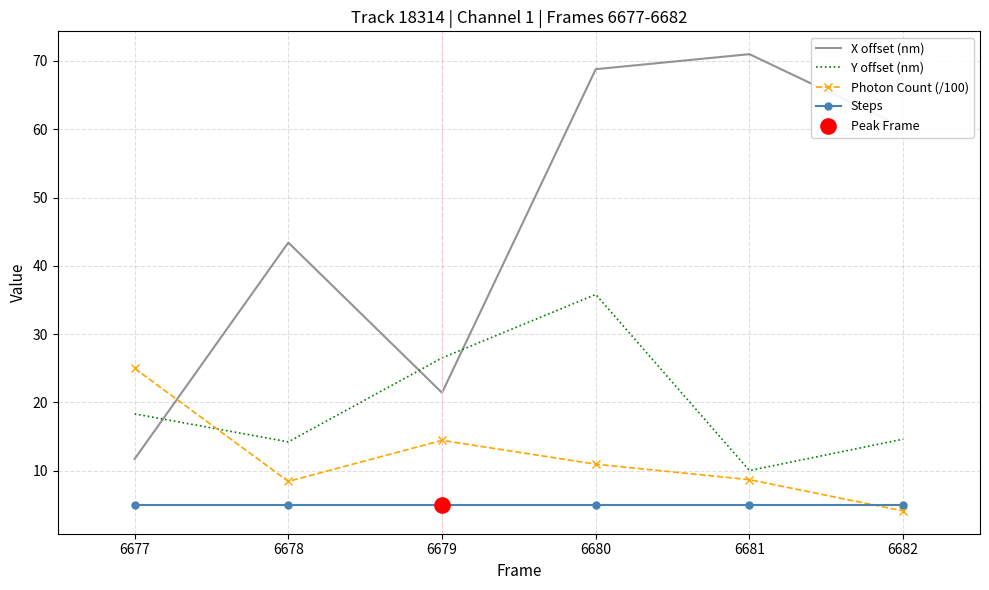

Between 6678 and 6680, which series saw the biggest shift?

X offset (nm)